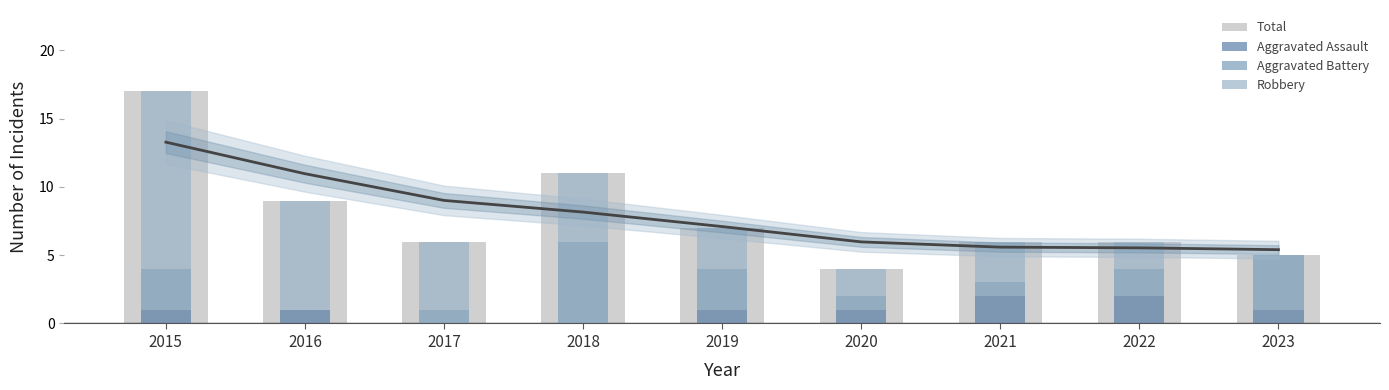

Which series changed the most between 2015 and 2023?

Robbery